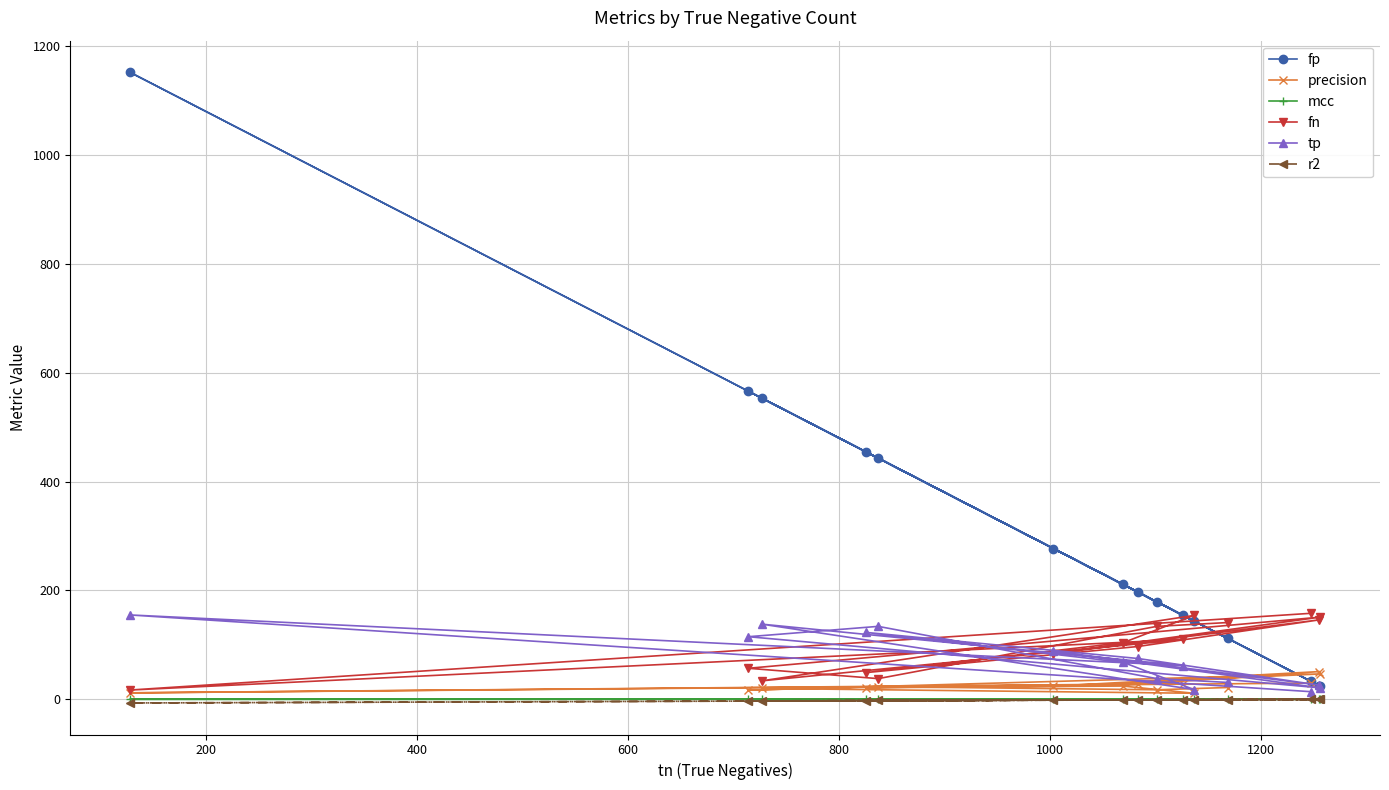

What is the maximum value for fn?

158.0